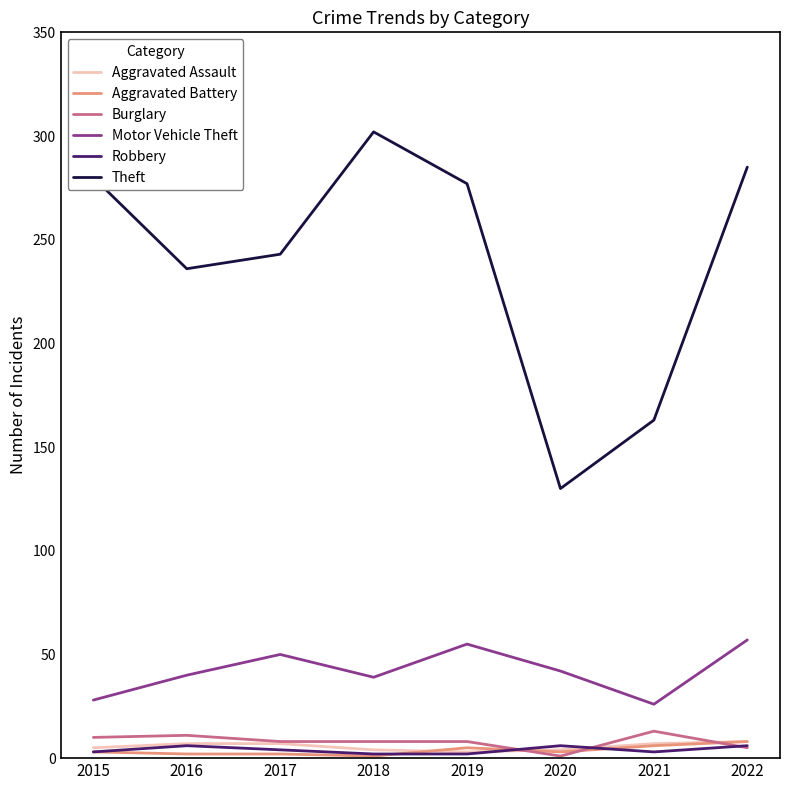

Which series has the largest total across all categories?

Theft